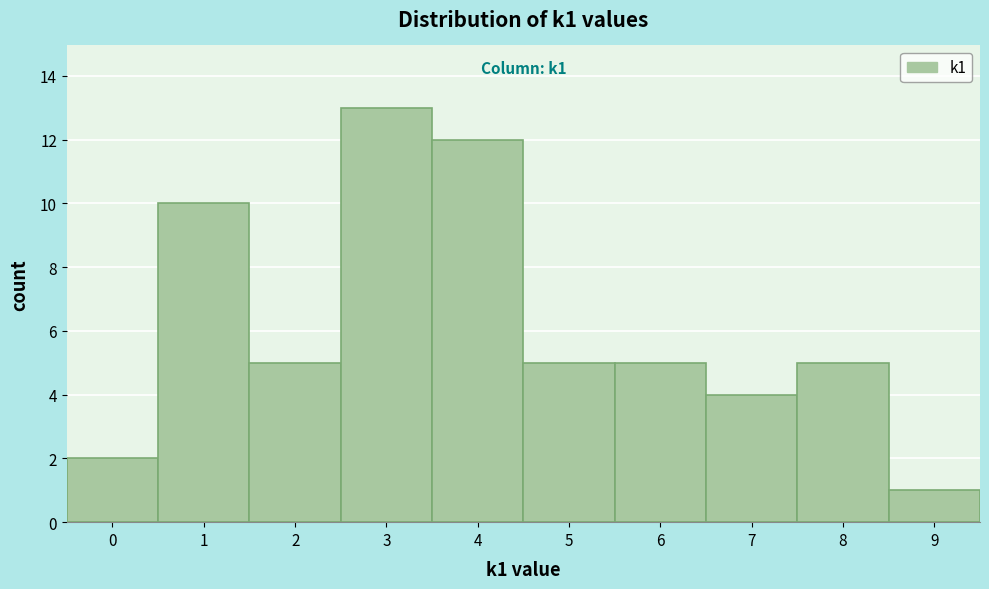

Over which range of the x-axis is the bar tallest?

2.5 to 3.5